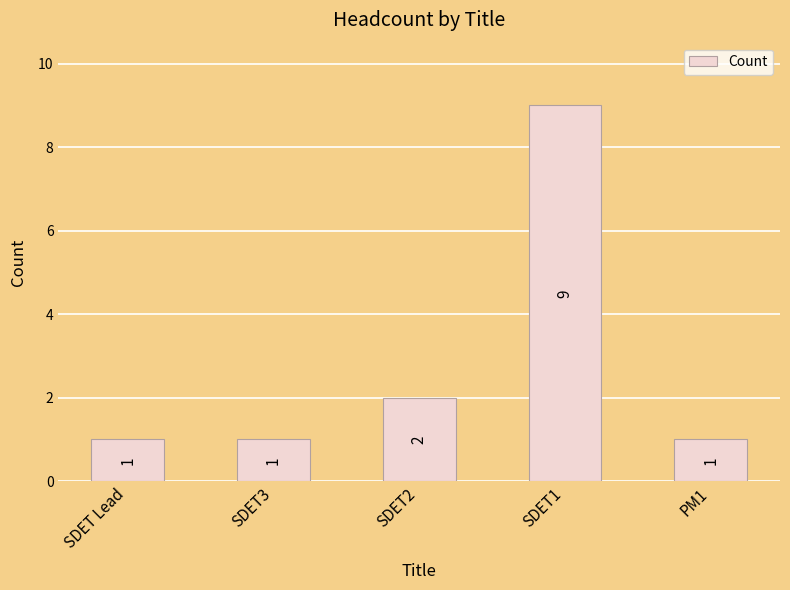

Reading left to right, list all the values displayed in this chart.

SDET Lead=1	SDET3=1	SDET2=2	SDET1=9	PM1=1